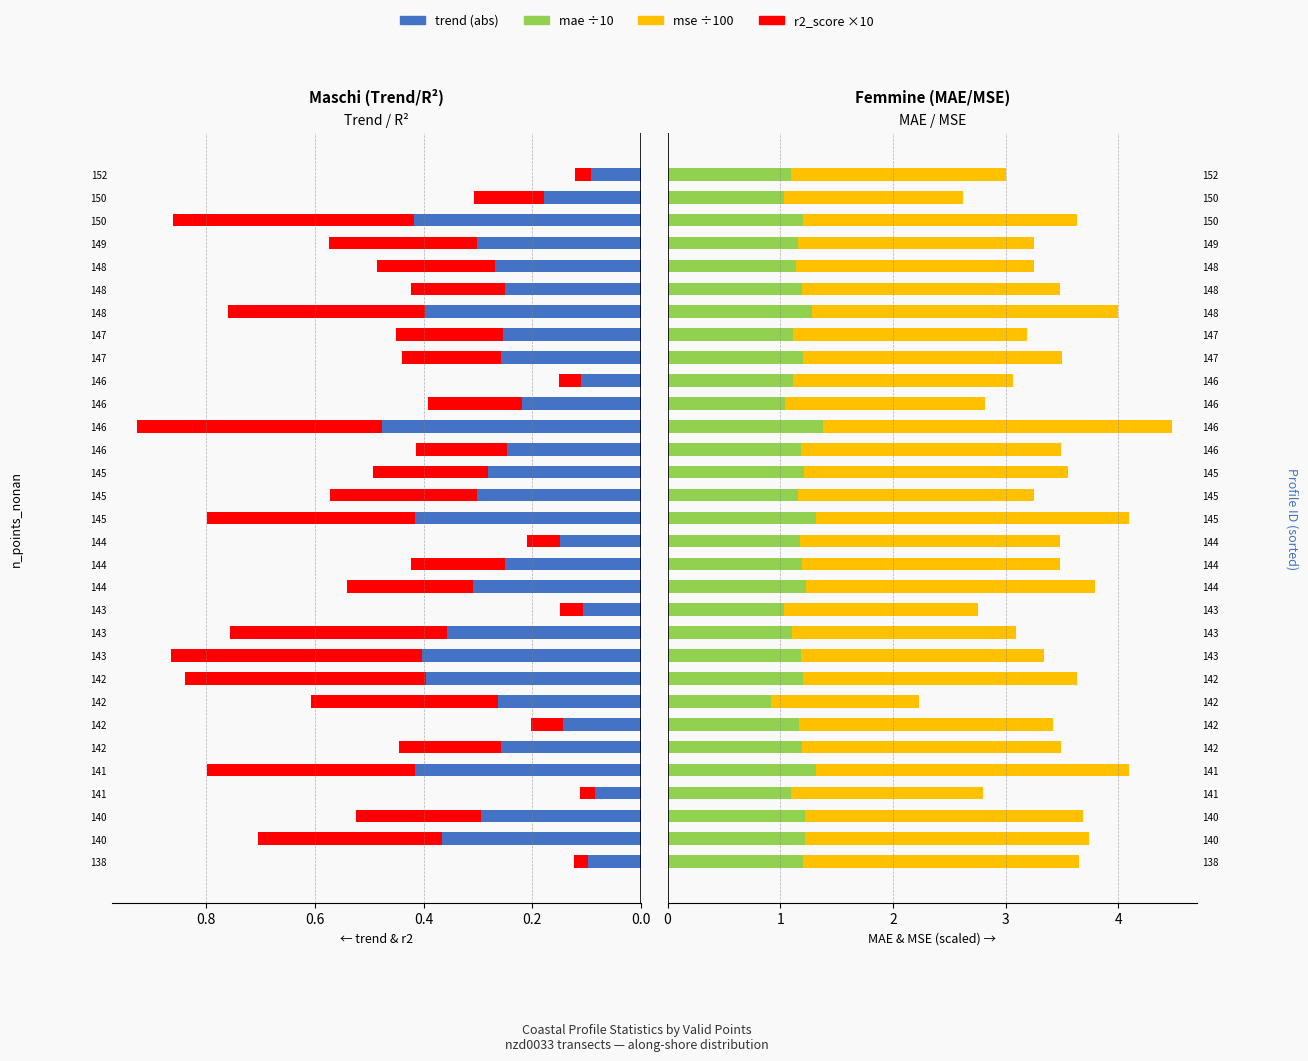

What is the maximum value for trend (abs)?

0.5